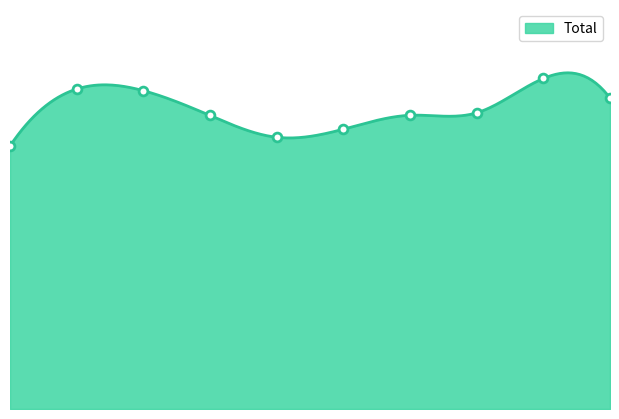

What is the change in value from 1 to 5?

-3515